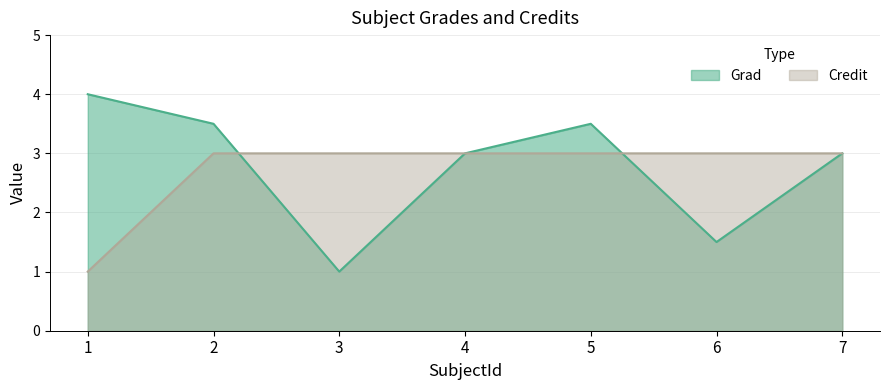

At which category is the sum across all series the highest?

2